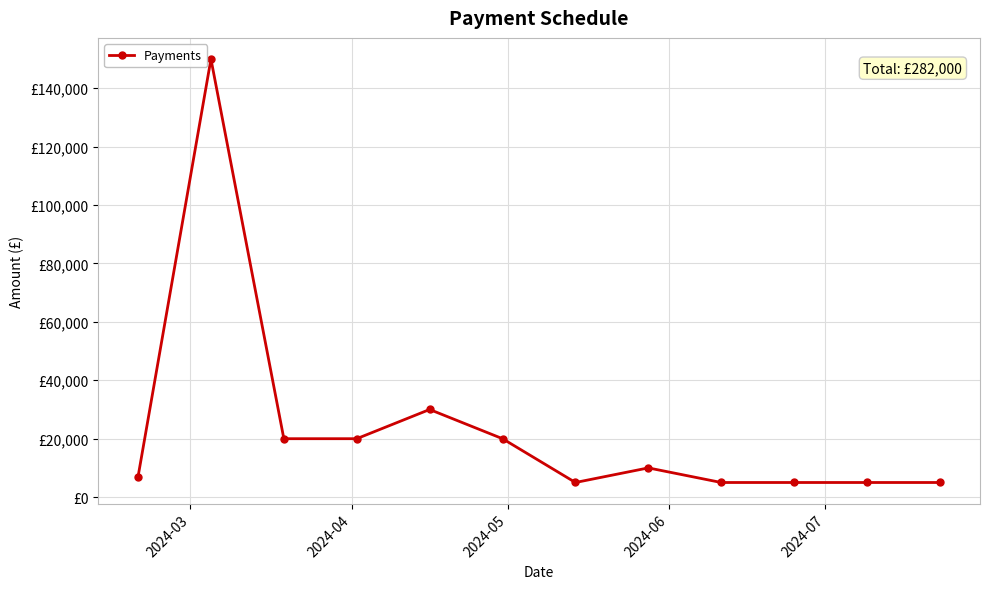

What is the value of the 4th point from the left?

20000